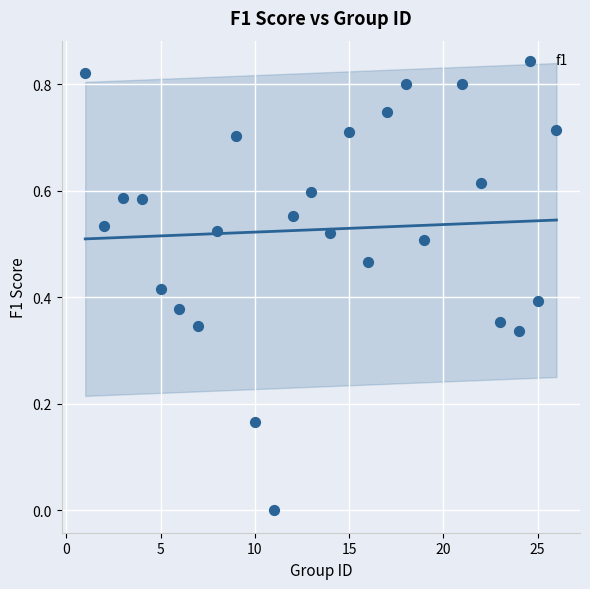

What is the range of X values (max minus min)?

25.0